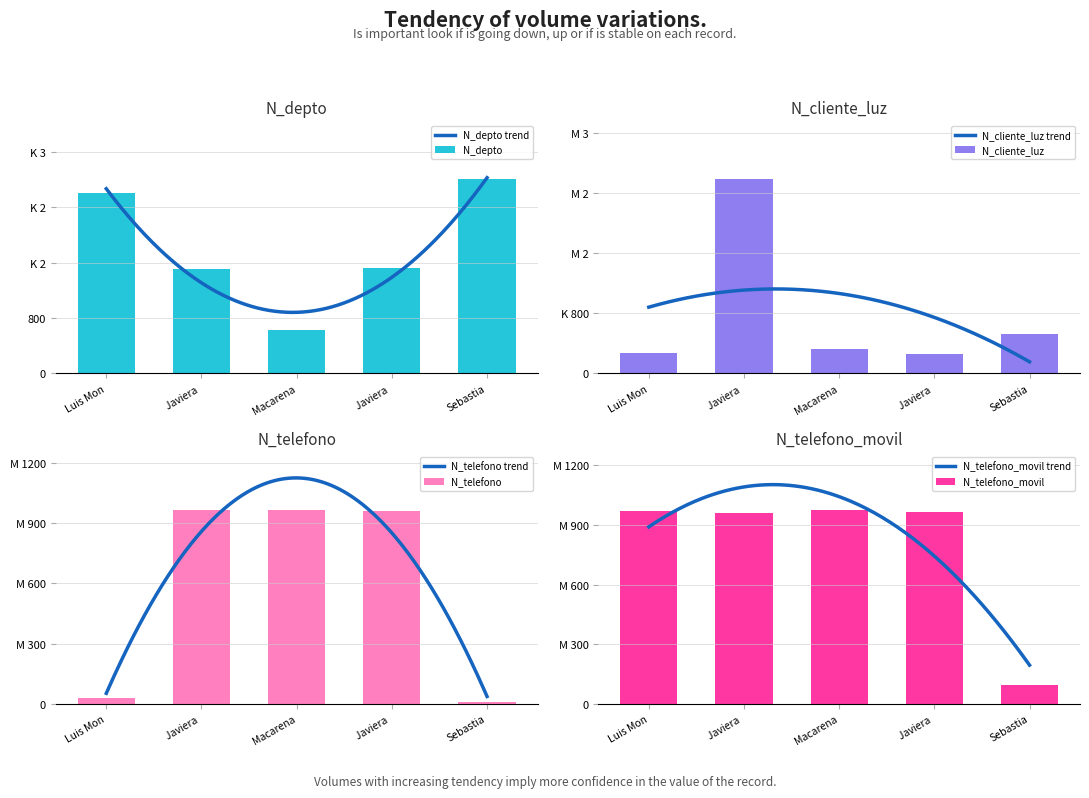

How many groups of bars are there?

5